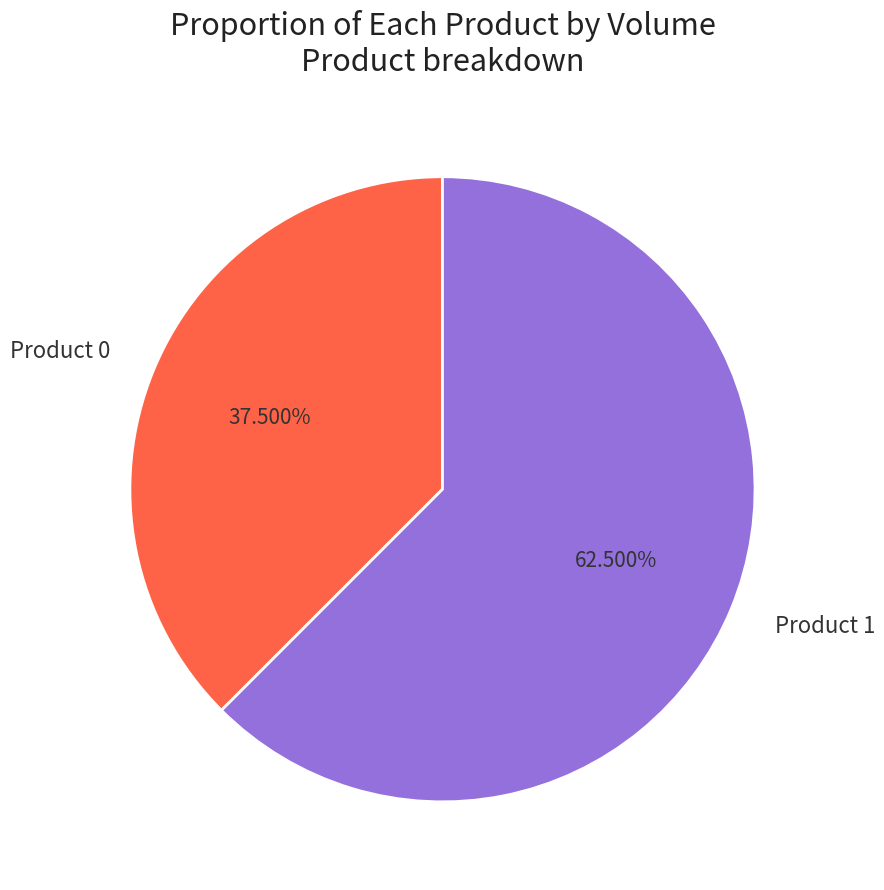

Which has a higher value, Product 0 or Product 1?

Product 1